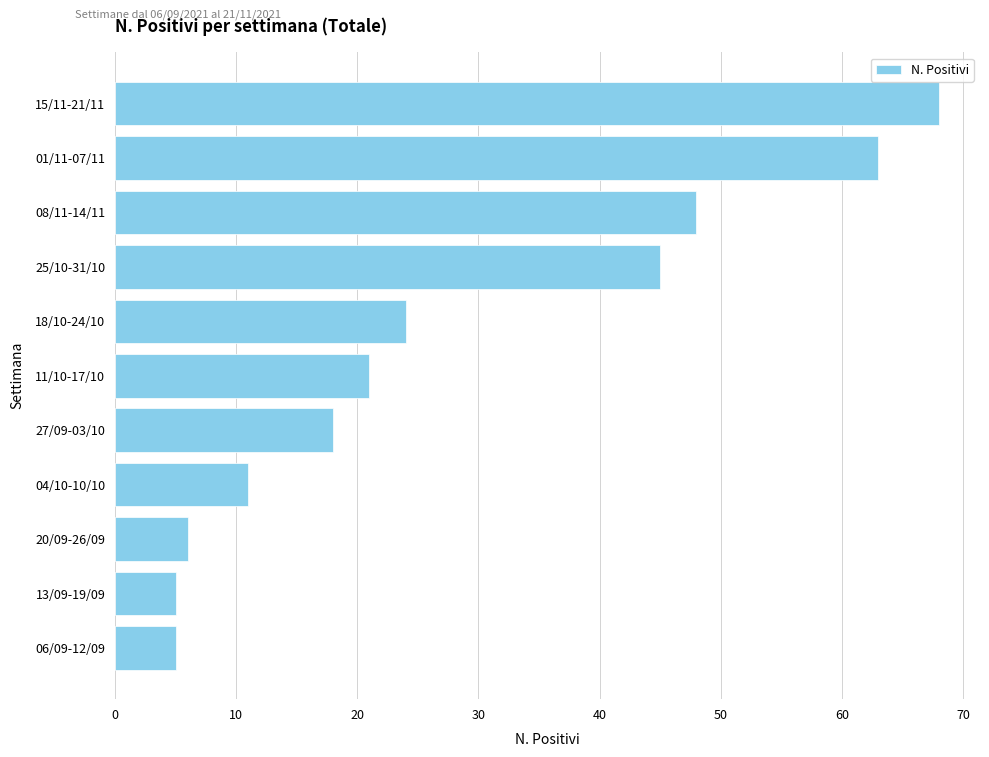

What is the difference between the maximum and minimum values?

63